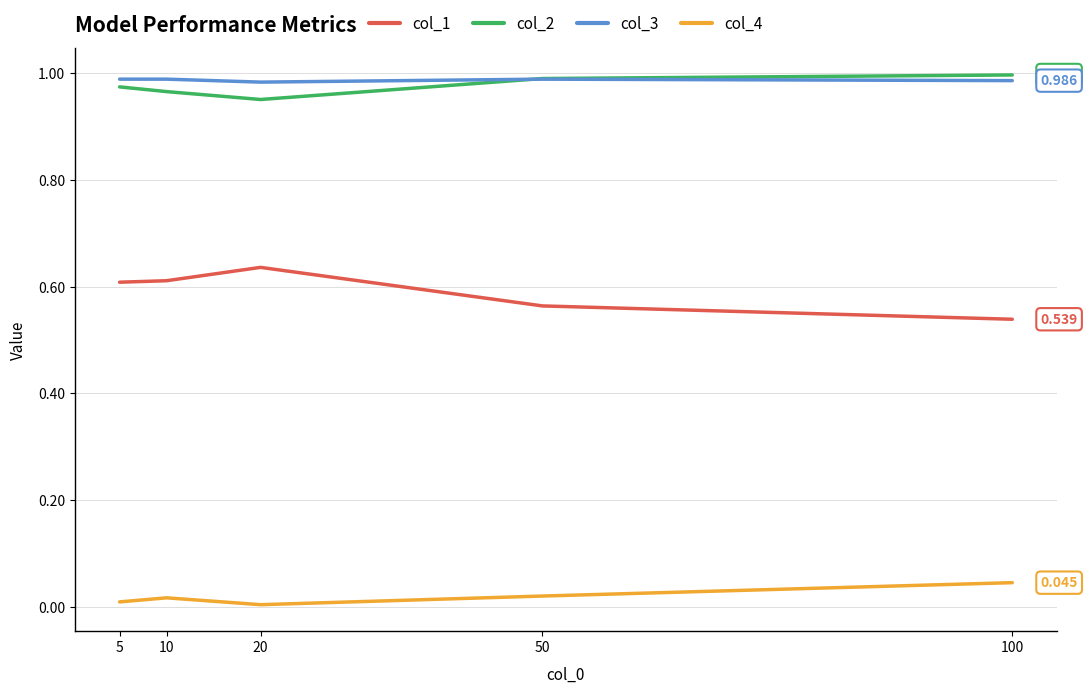

Is the value of col_3 at 5 greater than the value of col_1 at 50?

Yes